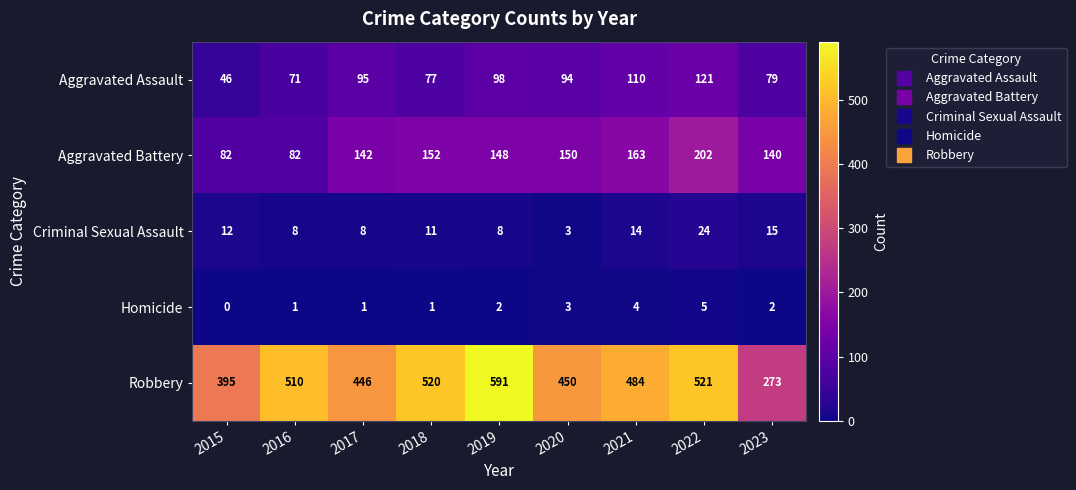

What is the sum of all Robbery values?

4190